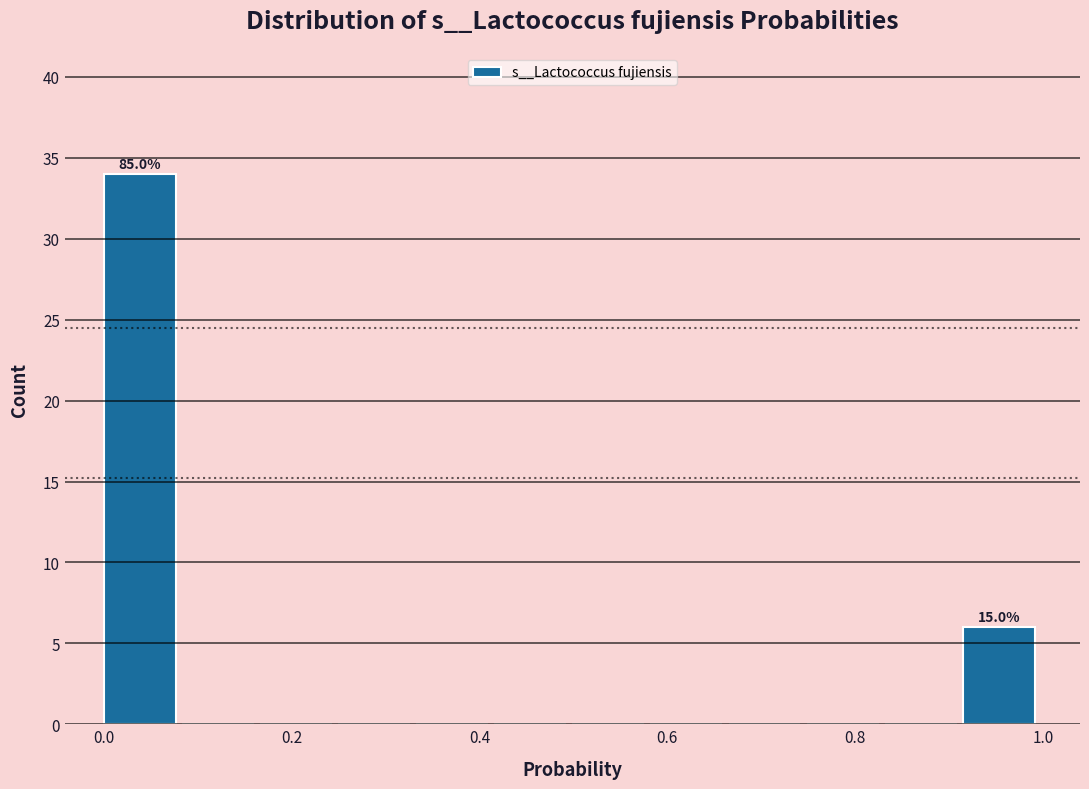

Which range on the x-axis has the tallest bar?

0.00 to 0.08